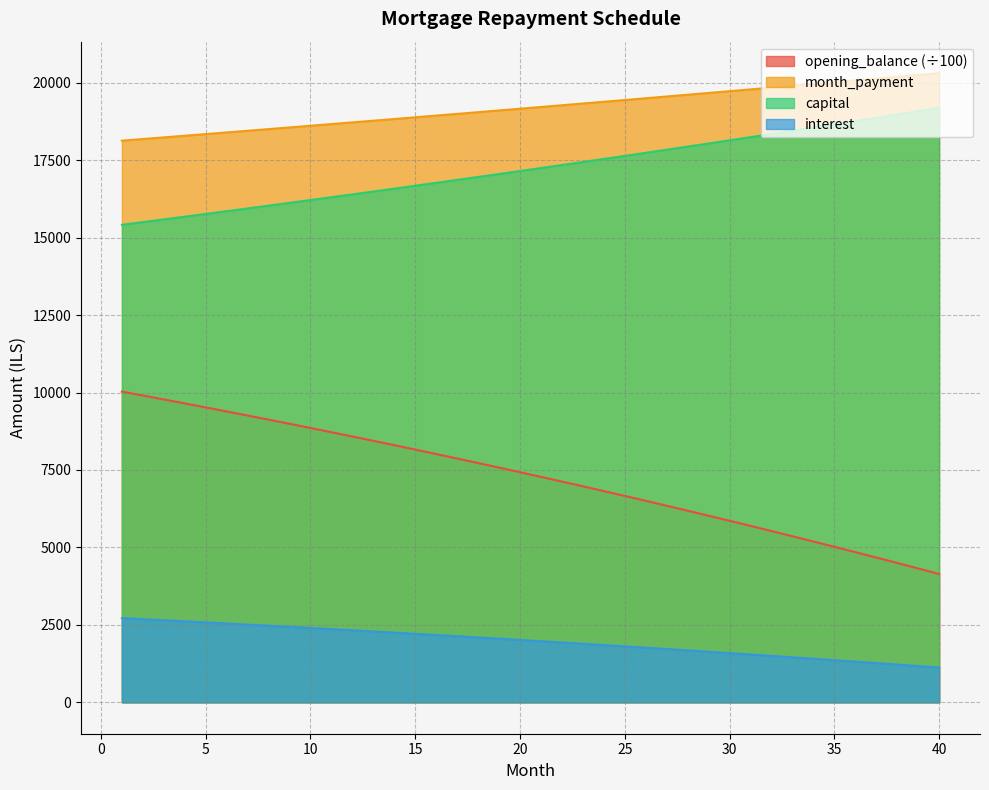

True or false: opening_balance (÷100) and interest intersect in this chart.

False